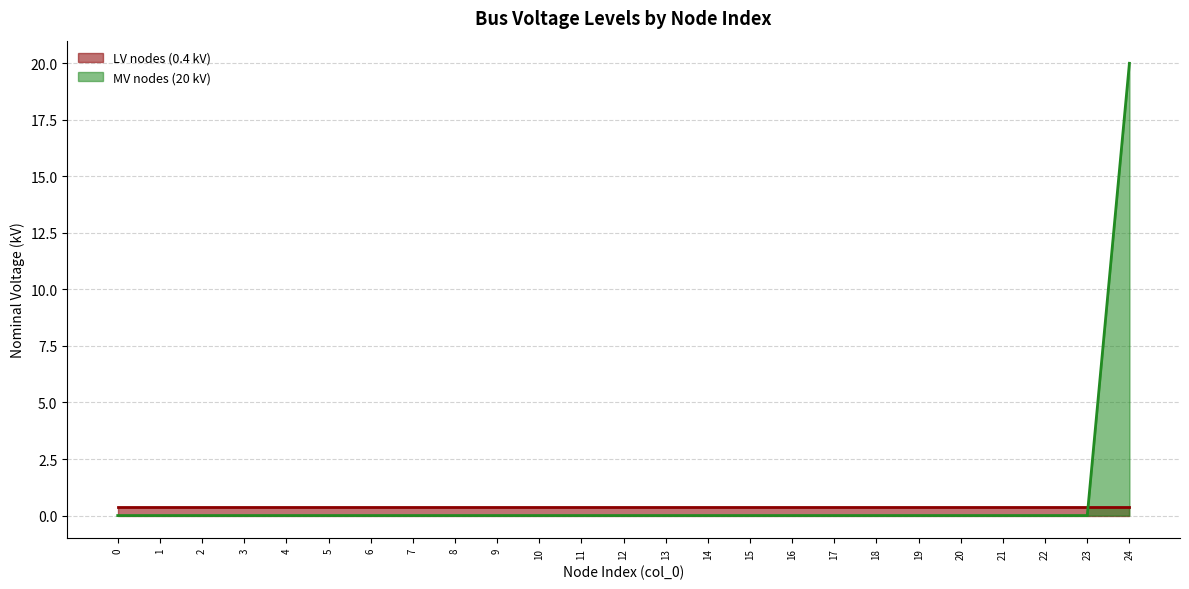

List the labels in order of value, smallest first.

0, 1, 2, 3, 4, 5, 6, 7, 8, 9, 10, 11, 12, 13, 14, 15, 16, 17, 18, 19, 20, 21, 22, 23, 24